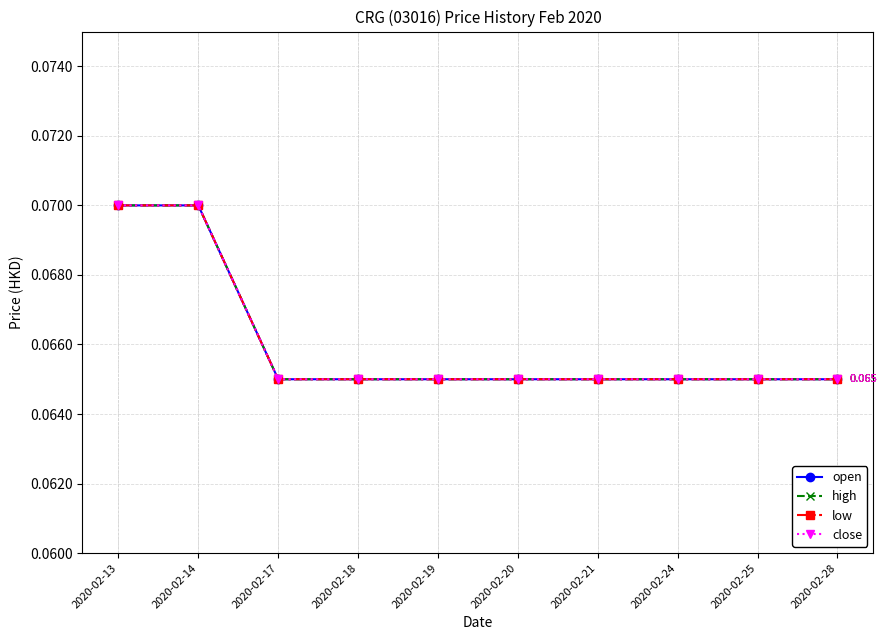

What is the minimum value shown in the chart?

0.1